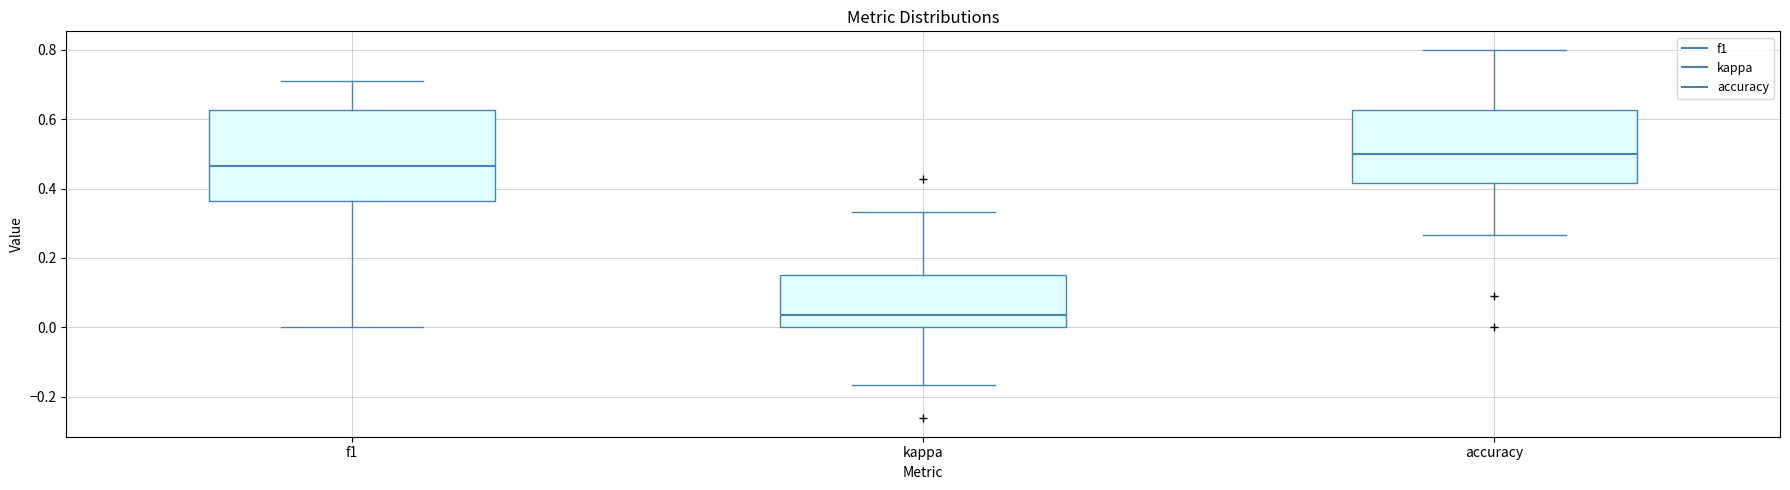

Reading left to right, read every box against the y-axis: the position of its median line, the range the box covers, and the ends of its whiskers. The values are not printed on the chart, so give them approximately, as read against the axis.

f1: median 0.46, box 0.36 to 0.62, whiskers 0.00 to 0.72
kappa: median 0.04, box 0.00 to 0.16, whiskers -0.16 to 0.34
accuracy: median 0.50, box 0.42 to 0.62, whiskers 0.26 to 0.80